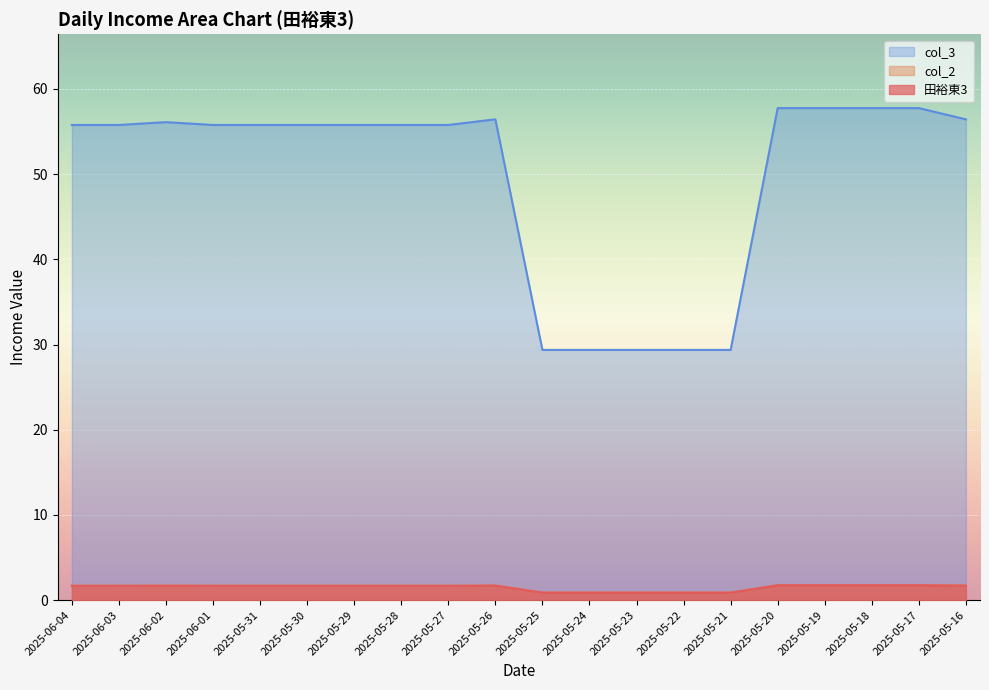

What position from the right is 2025-05-18?

3